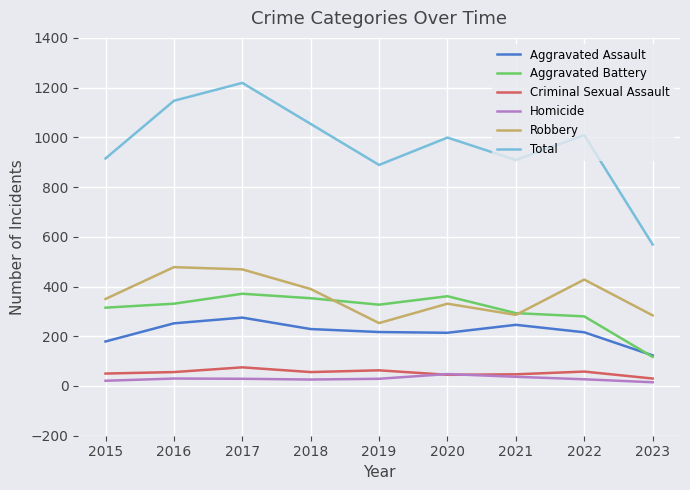

Which series has the widest spread of values?

Total